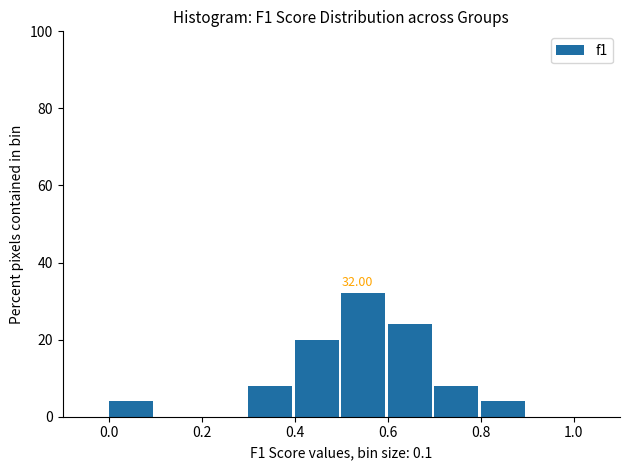

Over which range of the x-axis is the bar tallest?

0.5 to 0.6